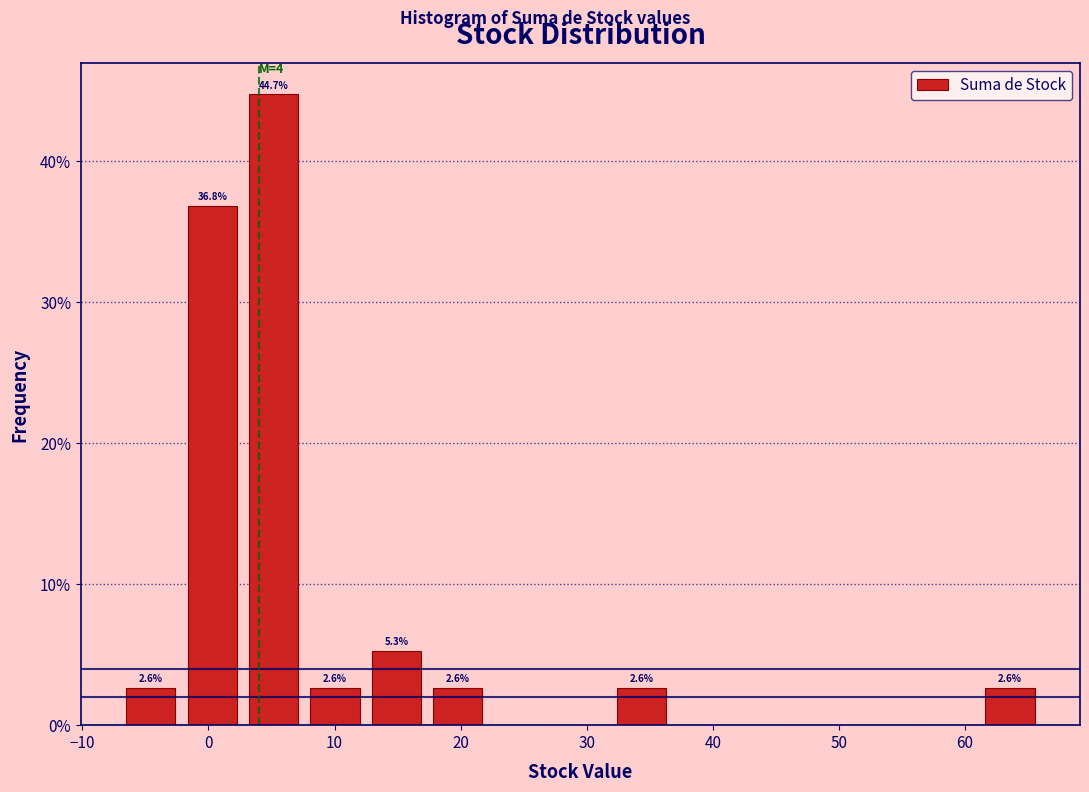

Which range on the x-axis has the tallest bar?

3 to 8